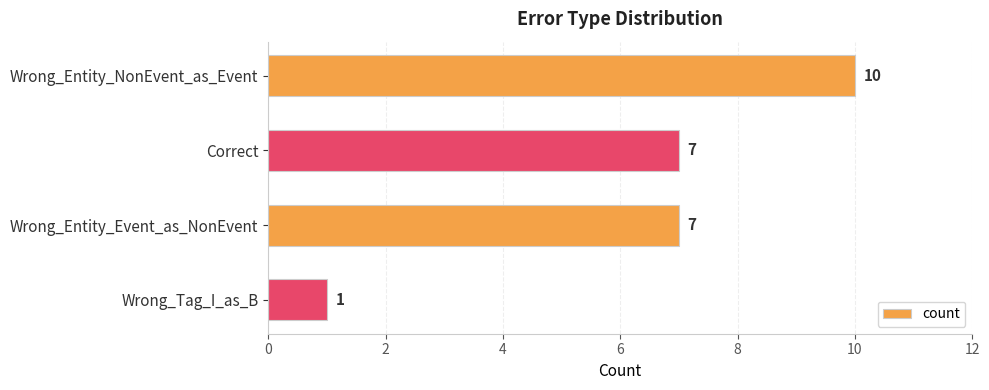

Reading top to bottom, transcribe all the data shown in this chart.

10	7	7	1